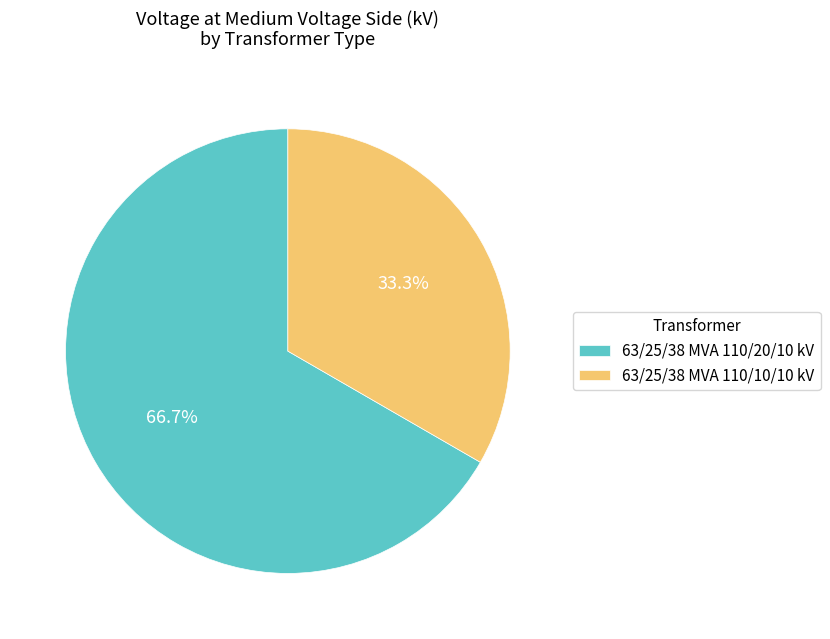

Is the sum of 63/25/38 MVA 110/20/10 kV and 63/25/38 MVA 110/10/10 kV greater than half?

Yes